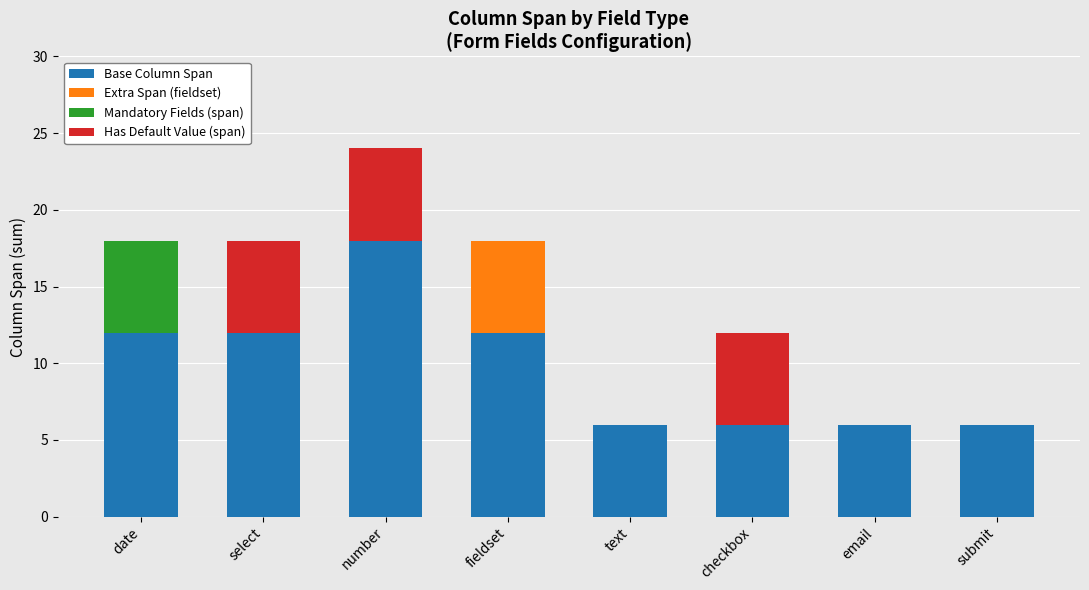

What is the maximum value for Base Column Span?

18